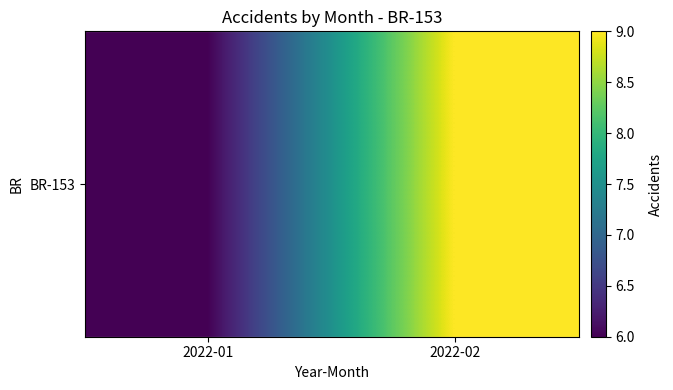

What is the difference between the values at 2022-02 and 2022-01?

3